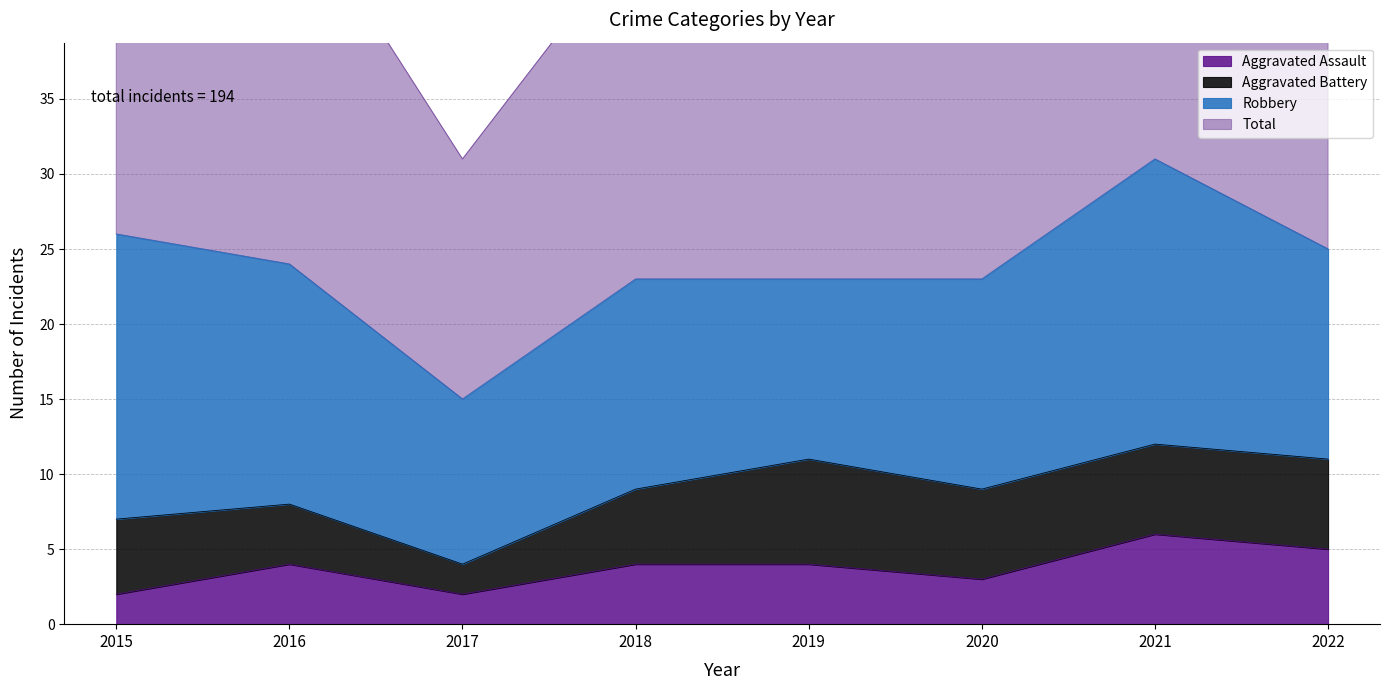

What is the spread (max minus min) of values at 2017?

29